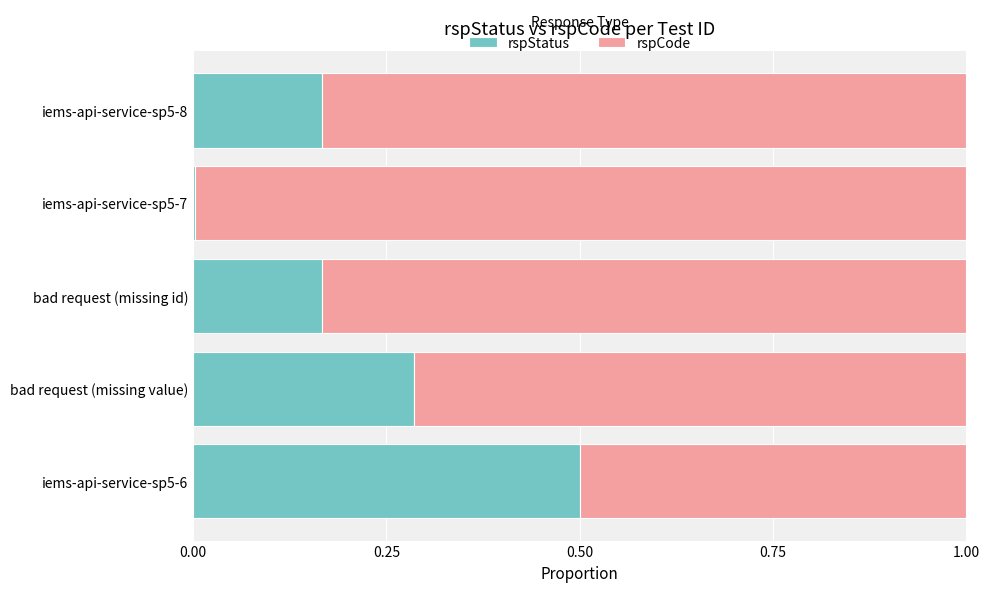

The rspStatus series shows 0.0 at iems-api-service-sp5-7. True or false?

True